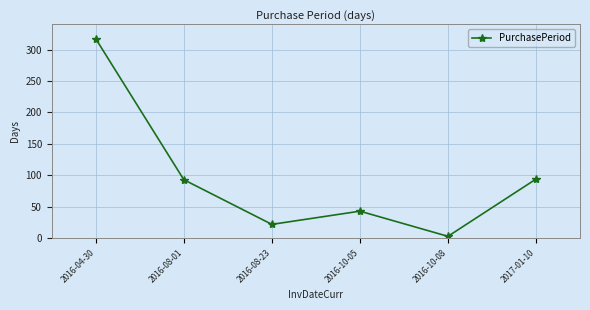

How many interior local peaks (higher than both neighbors) does the data have?

1